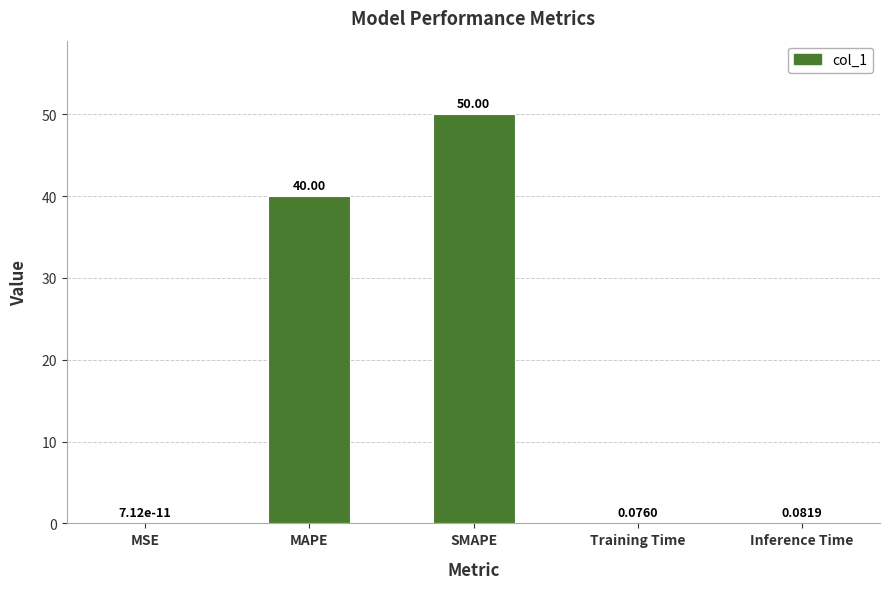

At which label is the value closest to 25?

MAPE